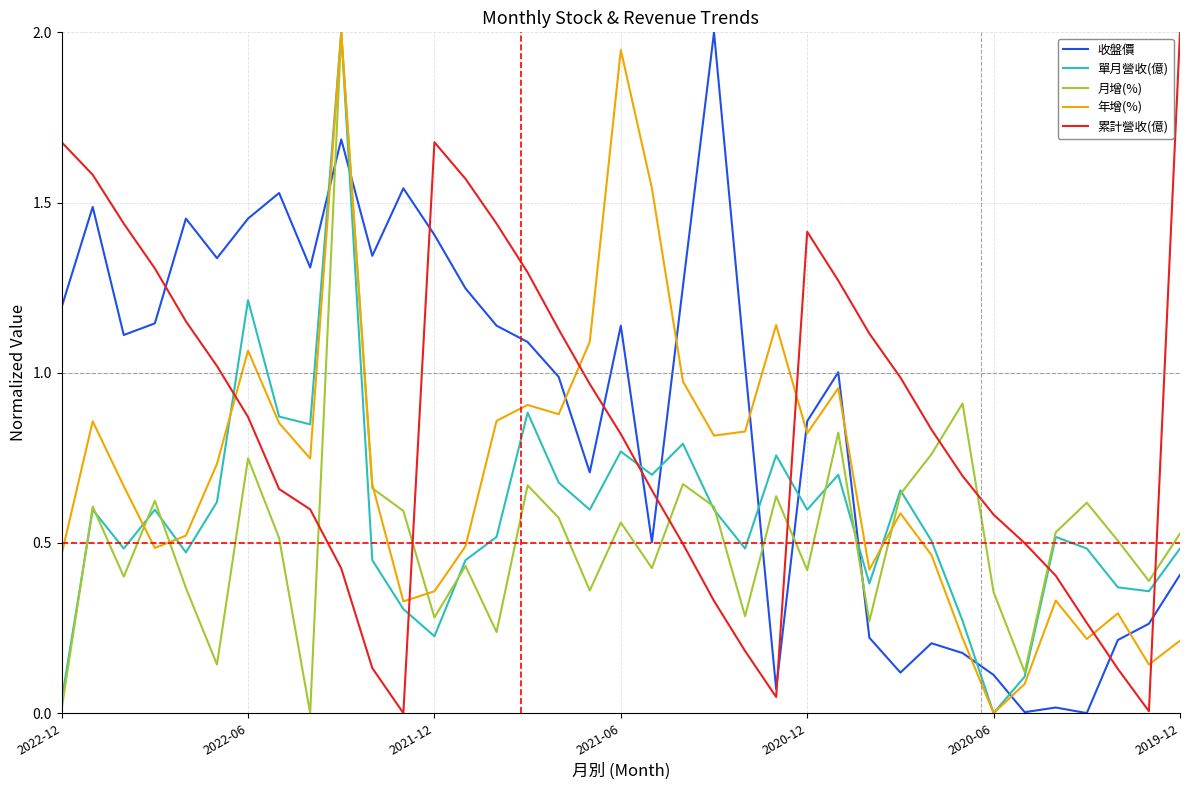

How many lines are shown in the chart?

5